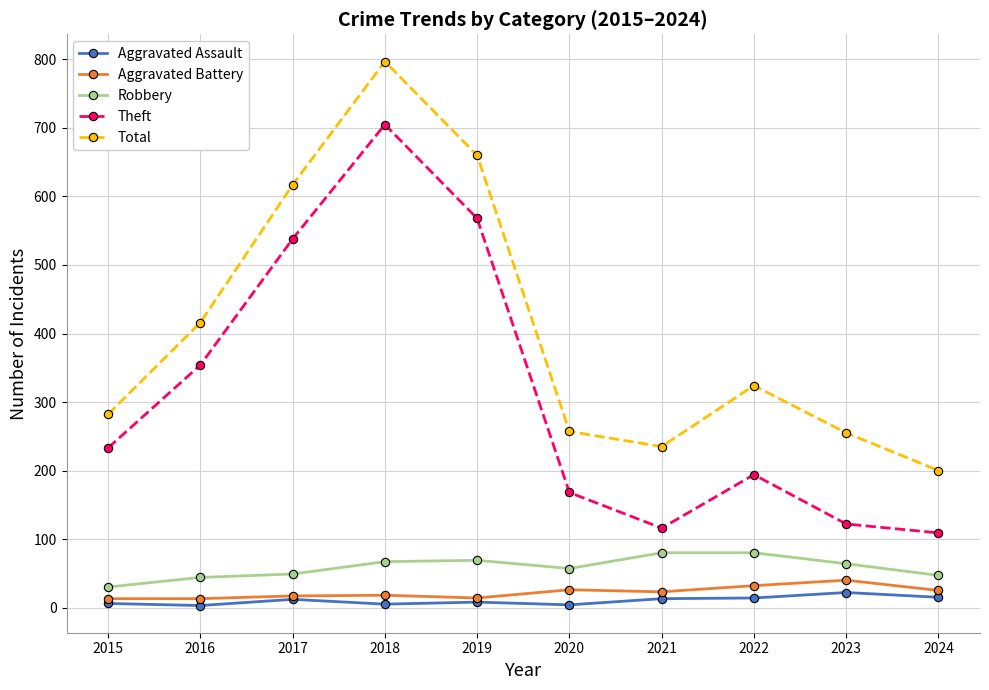

What is the sum of the Theft values at 2015 and 2020?

401